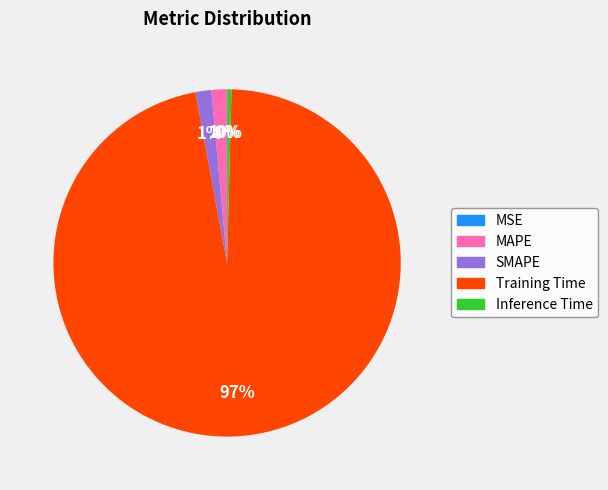

Does Training Time represent more than half of the total?

Yes